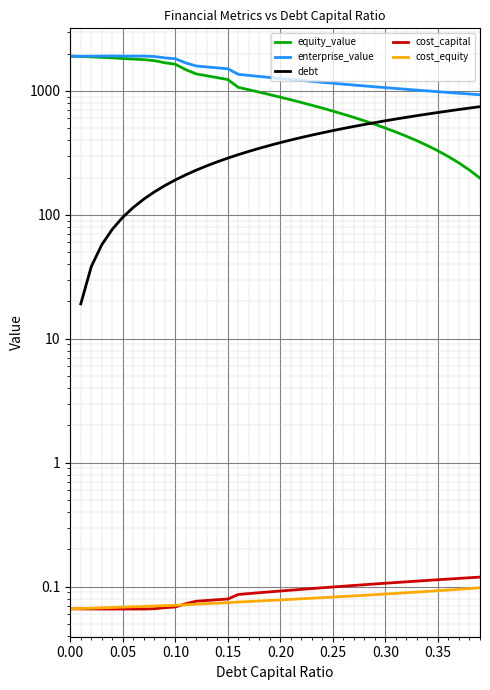

True or false: enterprise_value has a value of 1817.2 at 0.10.

True